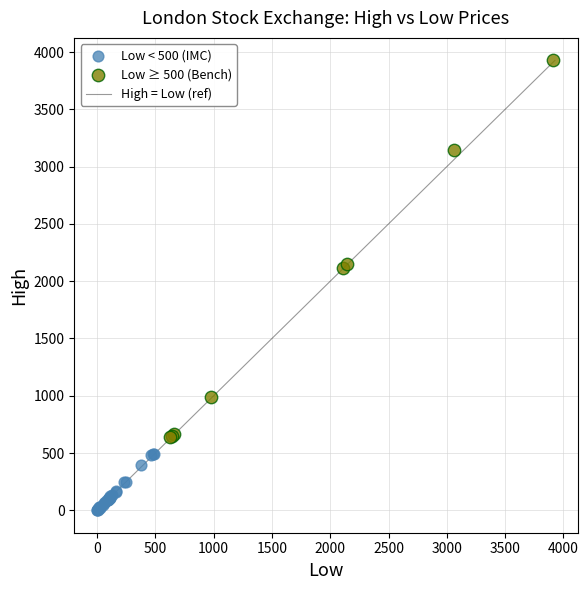

Which series contains the lowest Y value?

Low < 500 (IMC)